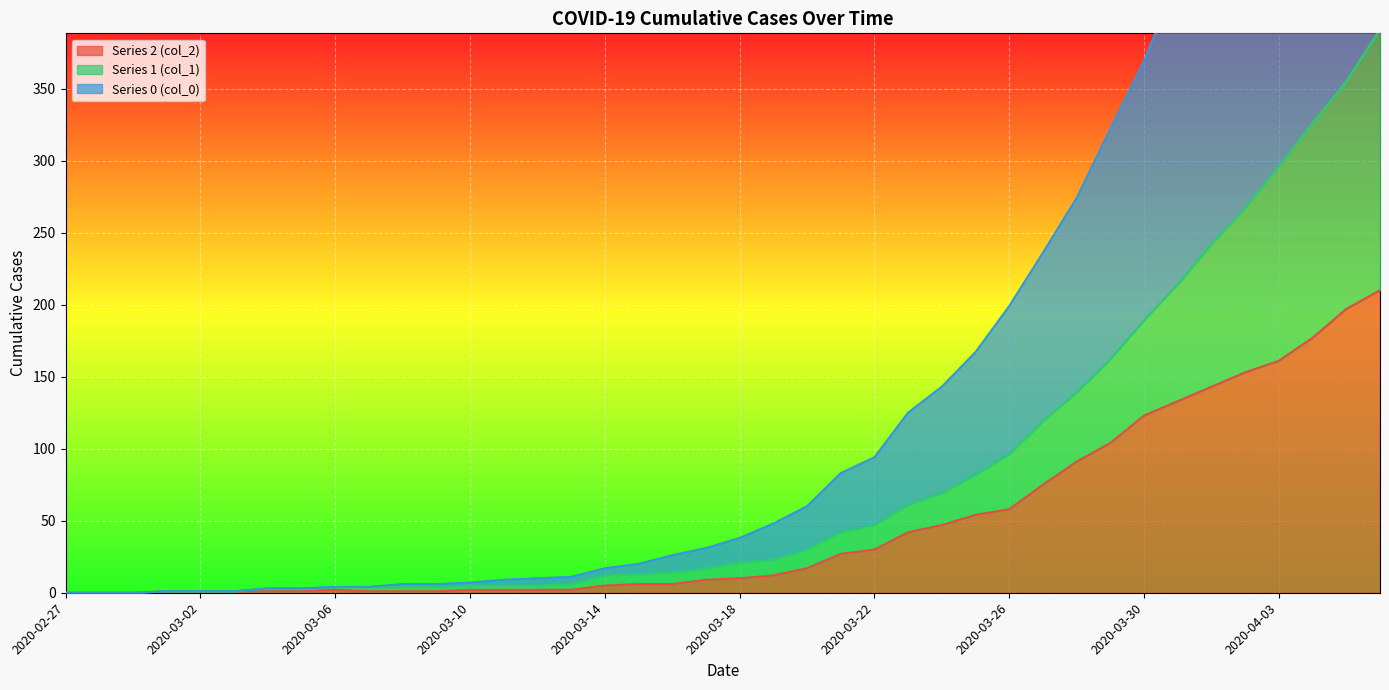

Reading left to right, transcribe all the data shown in this chart.

col_2: 0	0	0	1	1	1	1	1	2	1	1	1	2	2	2	2	5	6	6	9	10	12	17	27	30	42	47	54	58	75	91	104	123	133	143	153	161	177	197	210
col_1: 0	0	0	1	1	1	3	3	4	4	4	4	5	5	5	6	12	13	14	17	21	23	30	42	47	61	69	82	96	119	139	162	189	214	242	267	296	326	355	391
col_0: 0	0	0	1	1	1	3	3	4	4	6	6	7	9	10	11	17	20	26	31	38	48	60	83	94	125	143	167	199	236	274	322	369	427	479	526	586	635	688	744